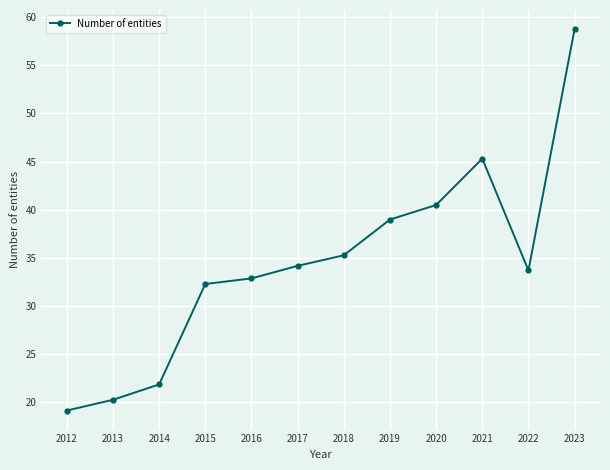

Rank the categories by value from lowest to highest.

2012, 2013, 2014, 2015, 2016, 2022, 2017, 2018, 2019, 2020, 2021, 2023